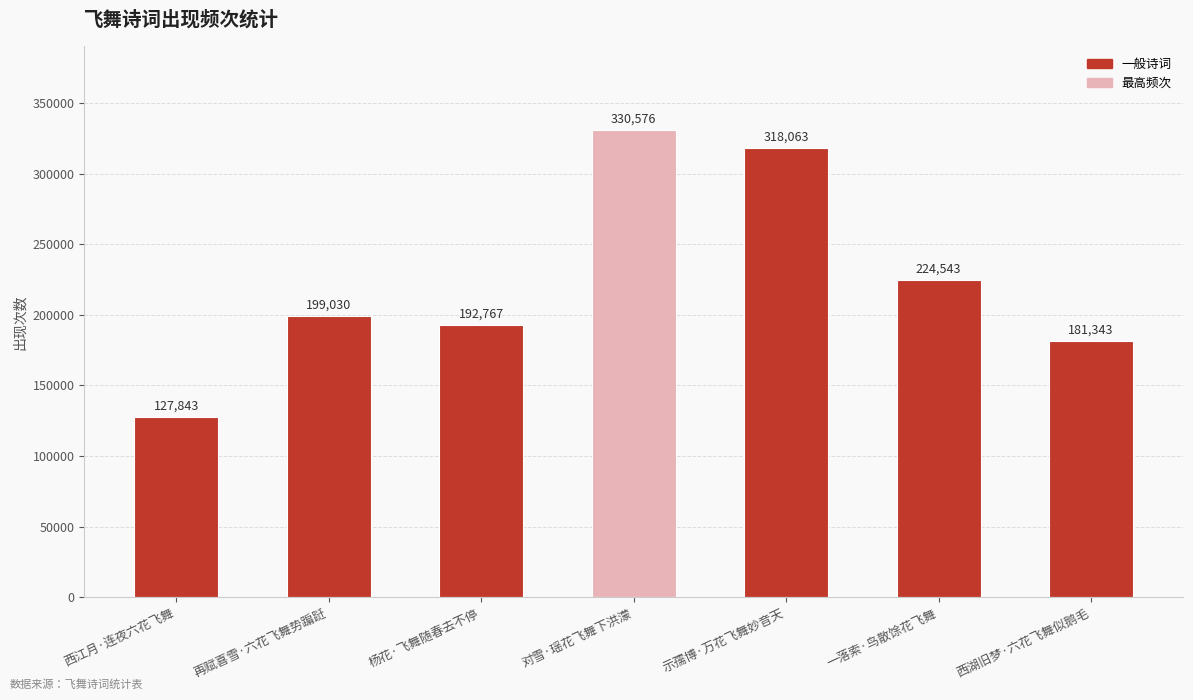

What is the maximum value shown in the chart?

330576